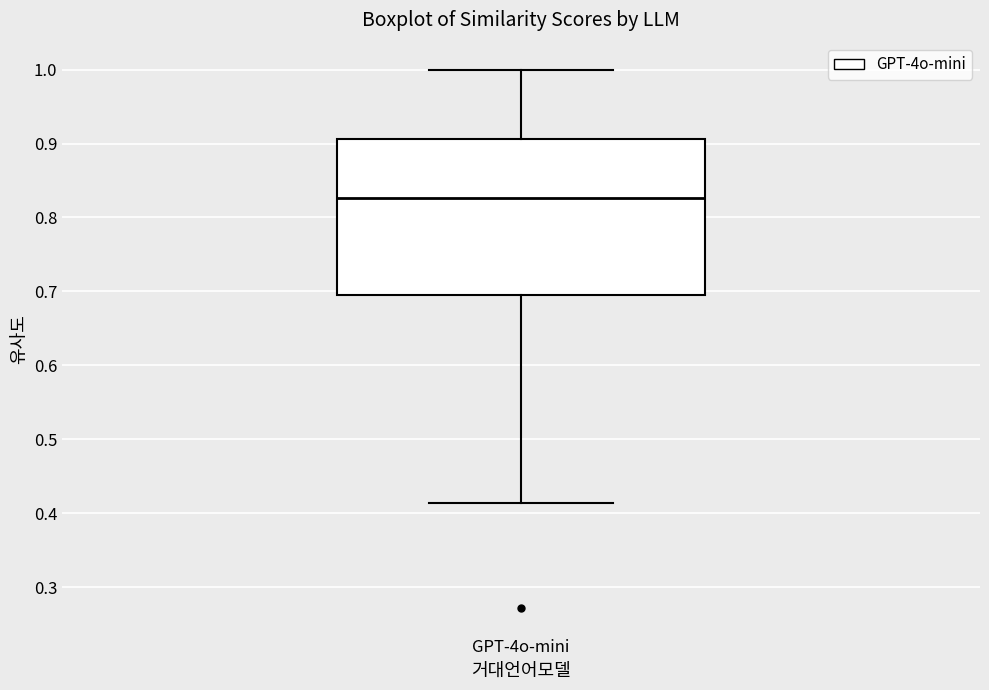

Read this box plot against the y-axis: the position of the median line, the range covered by the box, and the ends of both whiskers. The values are not printed on the chart, so give them approximately, as read against the axis.

median 0.83, box 0.69 to 0.91, whiskers 0.41 to 1.00